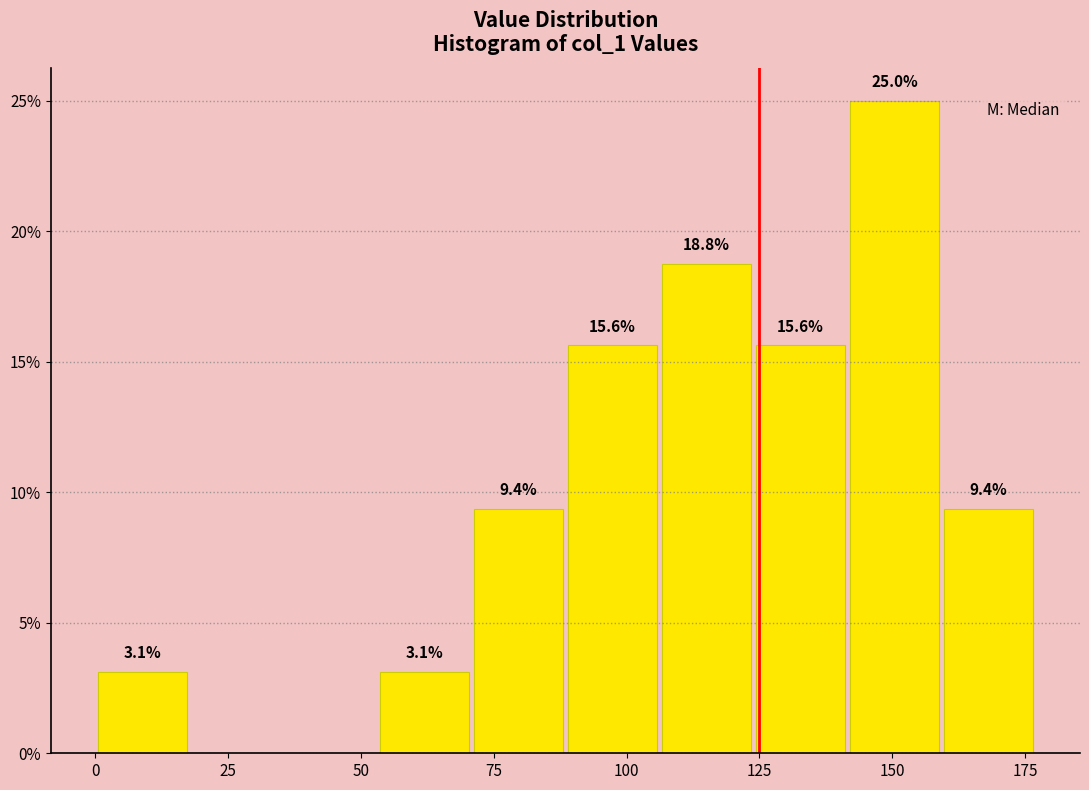

Around what value on the x-axis is the tallest bar? Give the approximate position of its centre, as read against the axis.

150